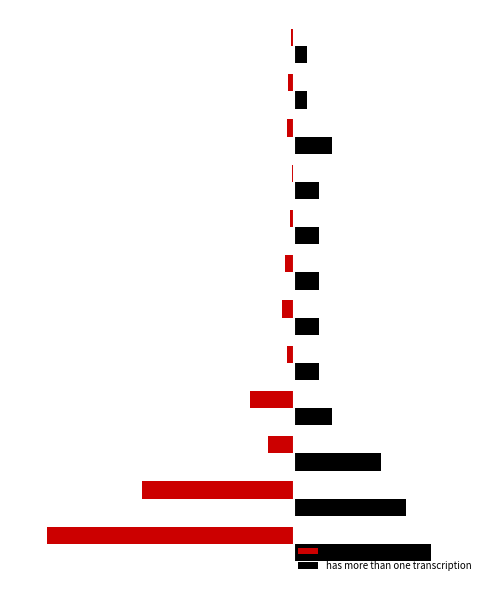

What are all the series names shown in the legend?

total answers, has more than one transcription